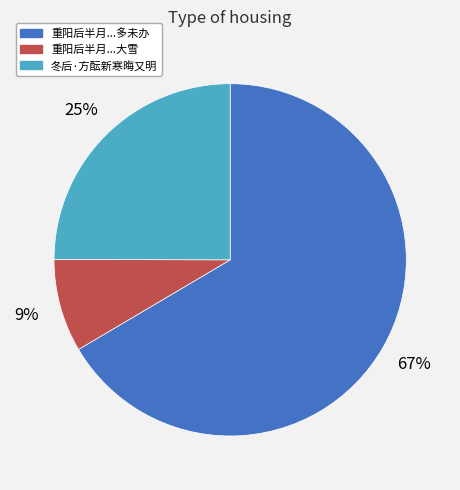

Does any single category account for the majority?

Yes